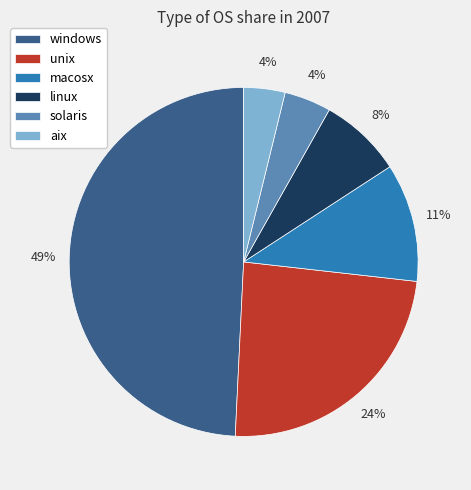

The aix slice represents 4% of the pie. True or false?

True